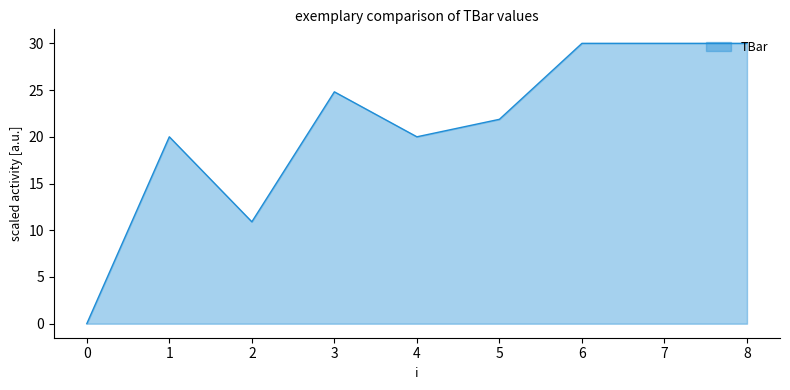

What is the greatest value displayed?

30.0